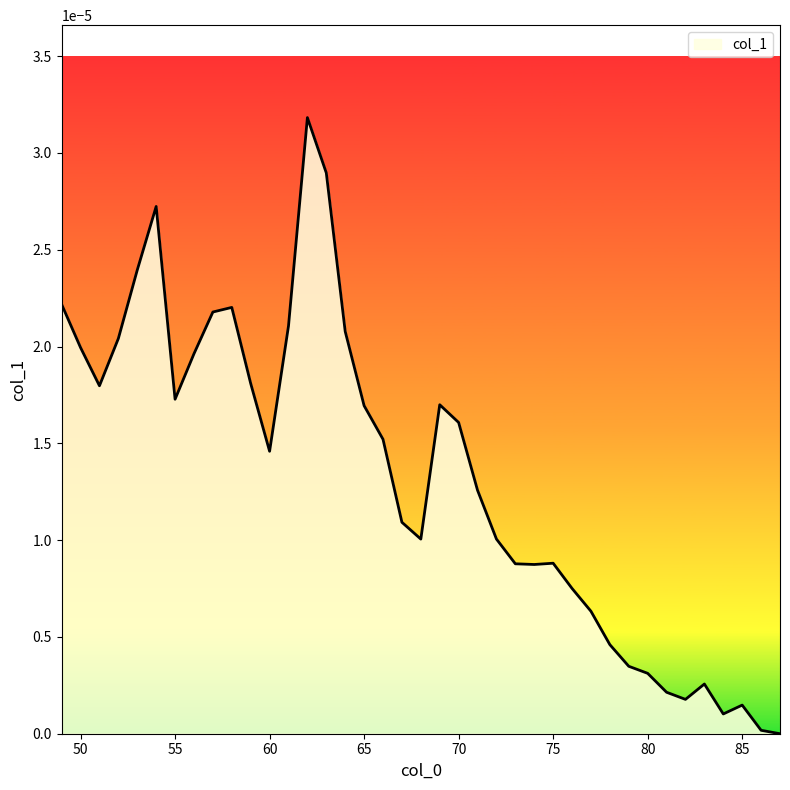

Does the chart display data point markers on the line(s)?

No